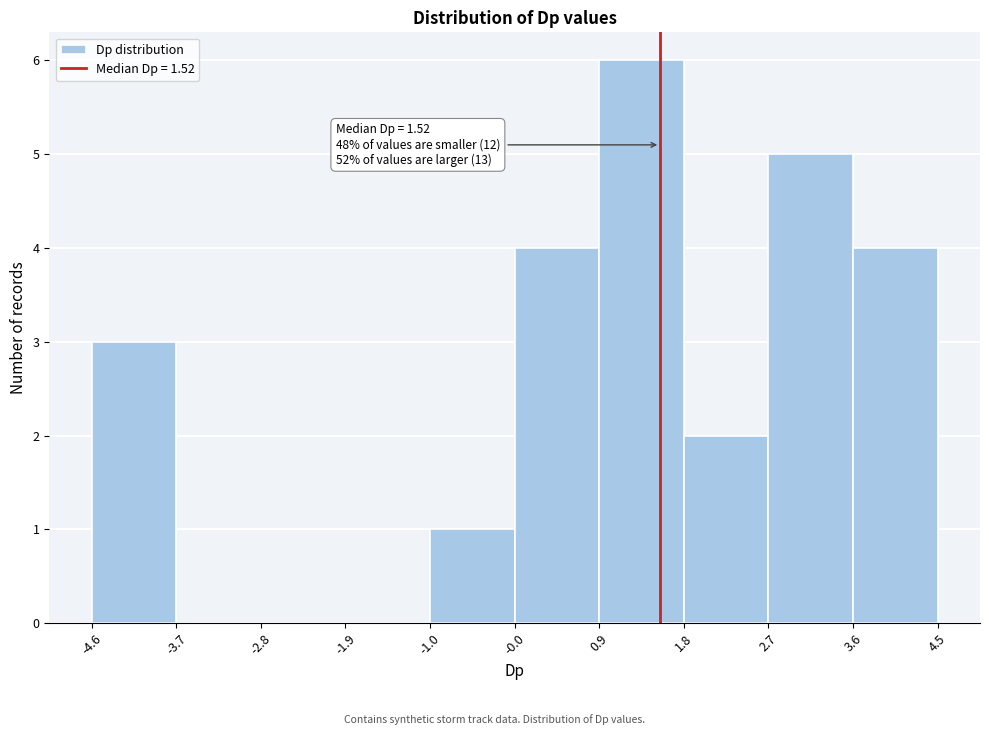

Which range on the x-axis has the tallest bar?

0.9 to 1.8